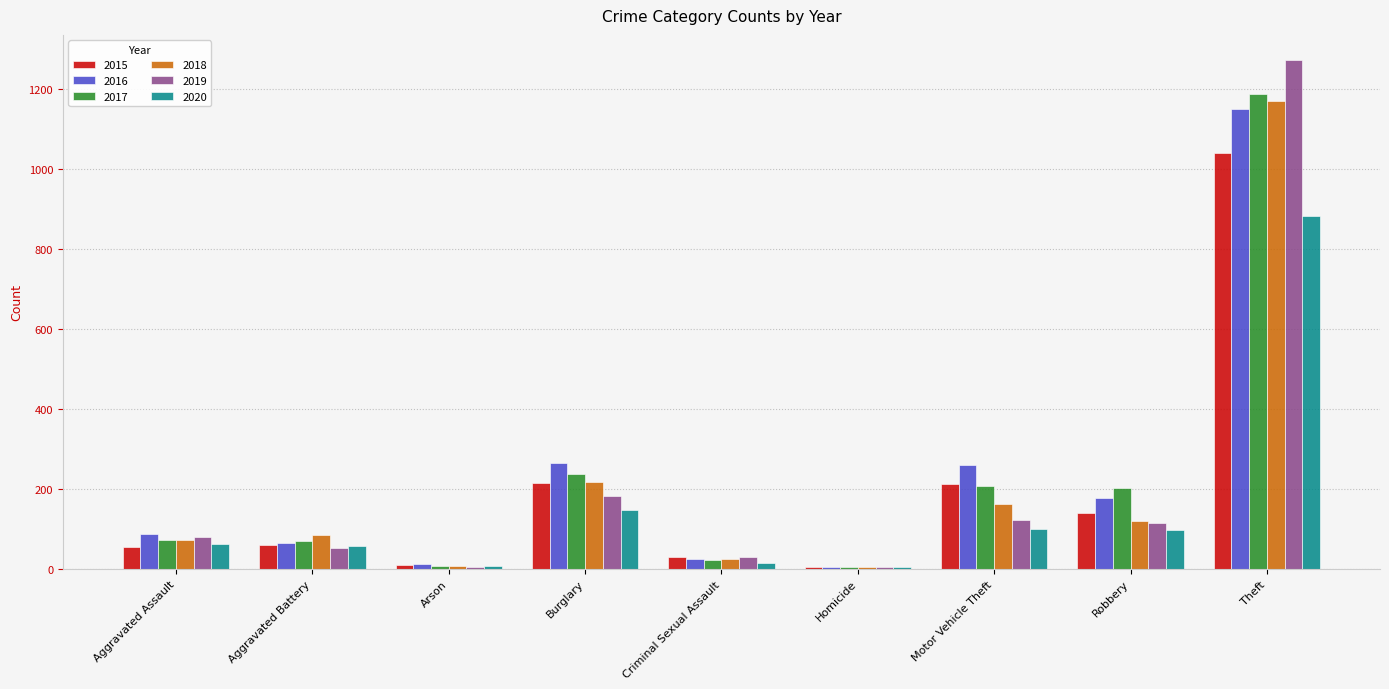

True or false: 2020 has a value of 57 at Aggravated Battery.

True